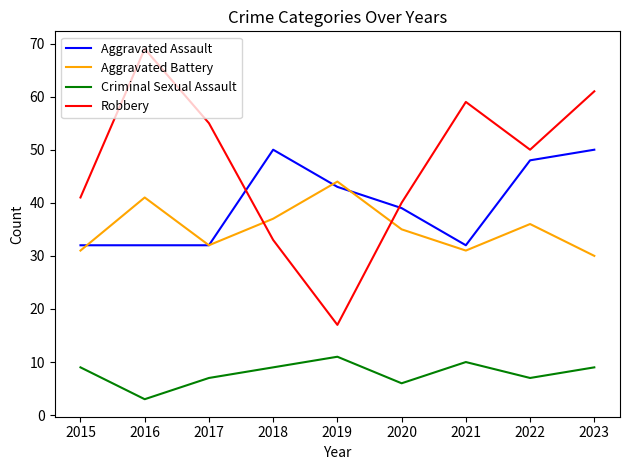

Which series has the largest total across all categories?

Robbery